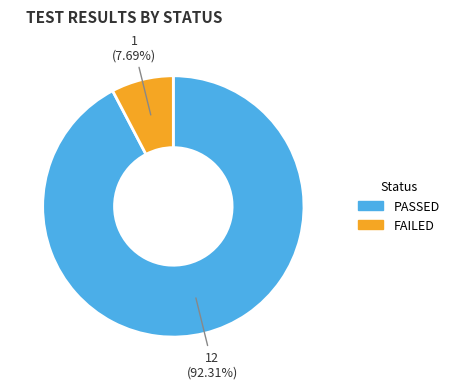

The FAILED slice represents 18% of the pie. True or false?

False